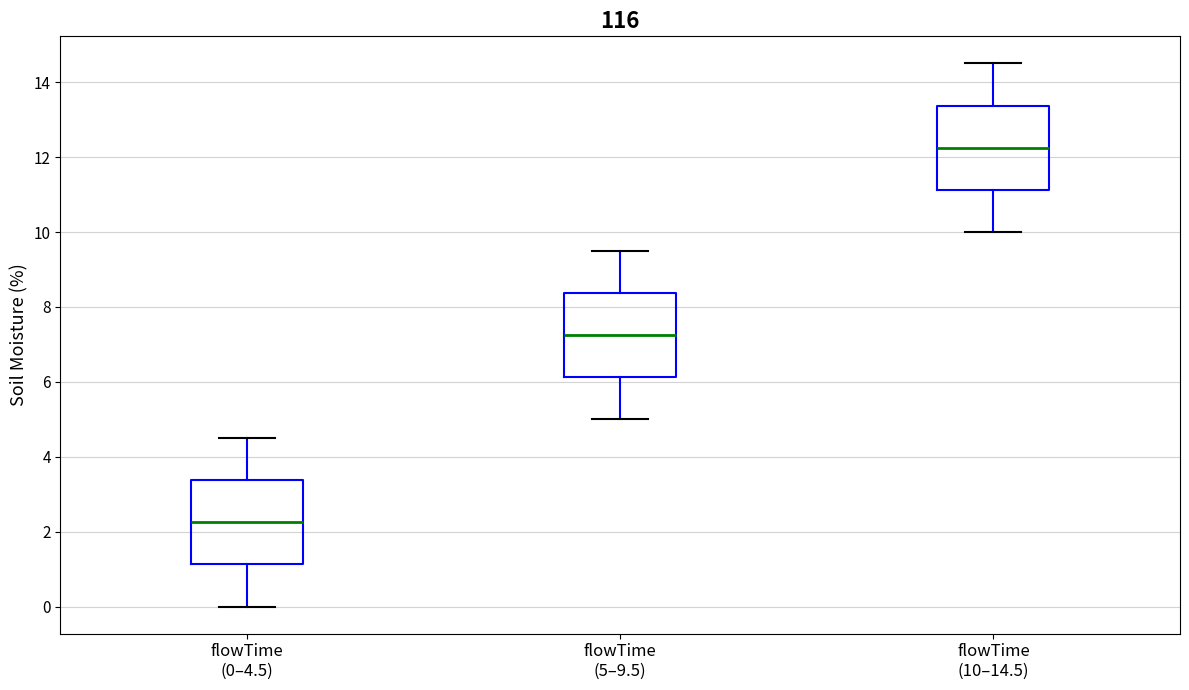

Which box has the lowest median line?

flowTime (0–4.5)